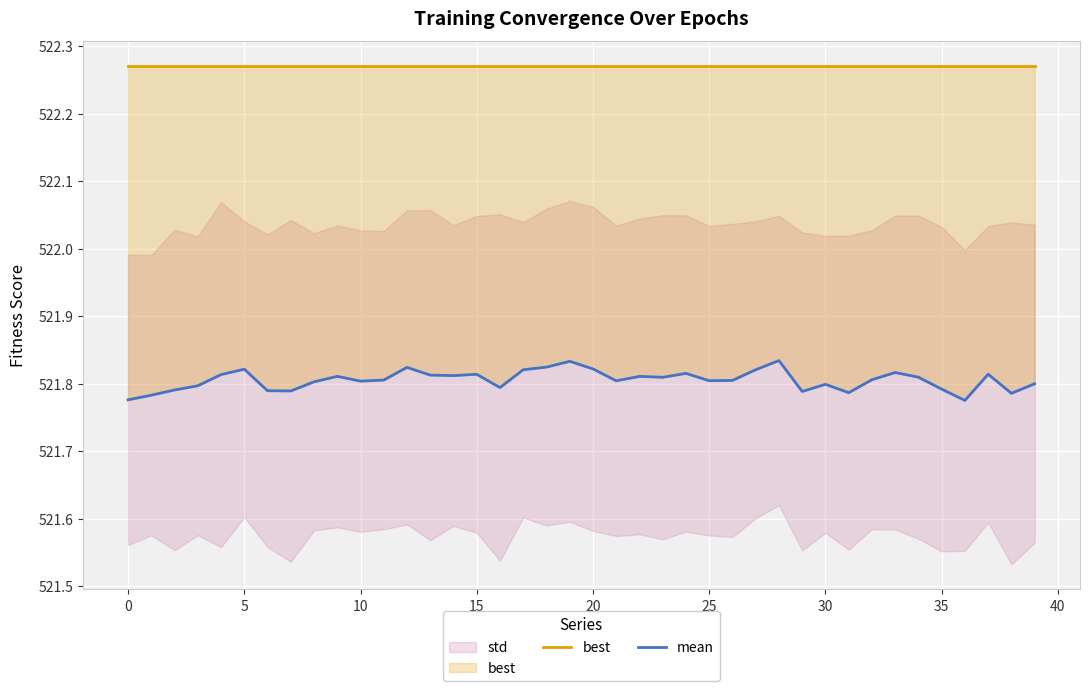

What is the sum of all mean values?

20872.2